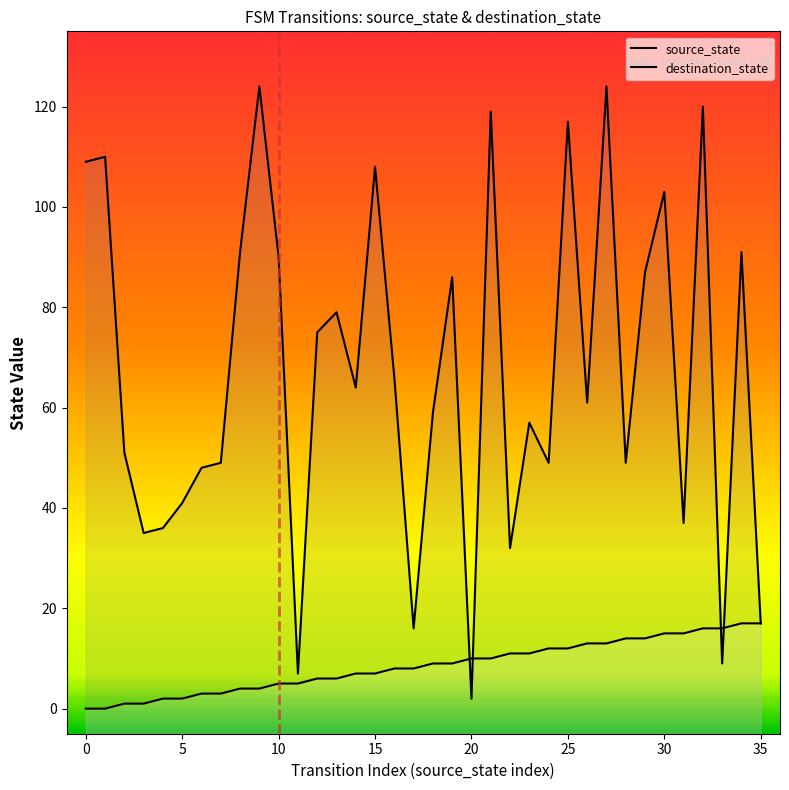

The value of destination_state at 14 is 110. True or false?

False